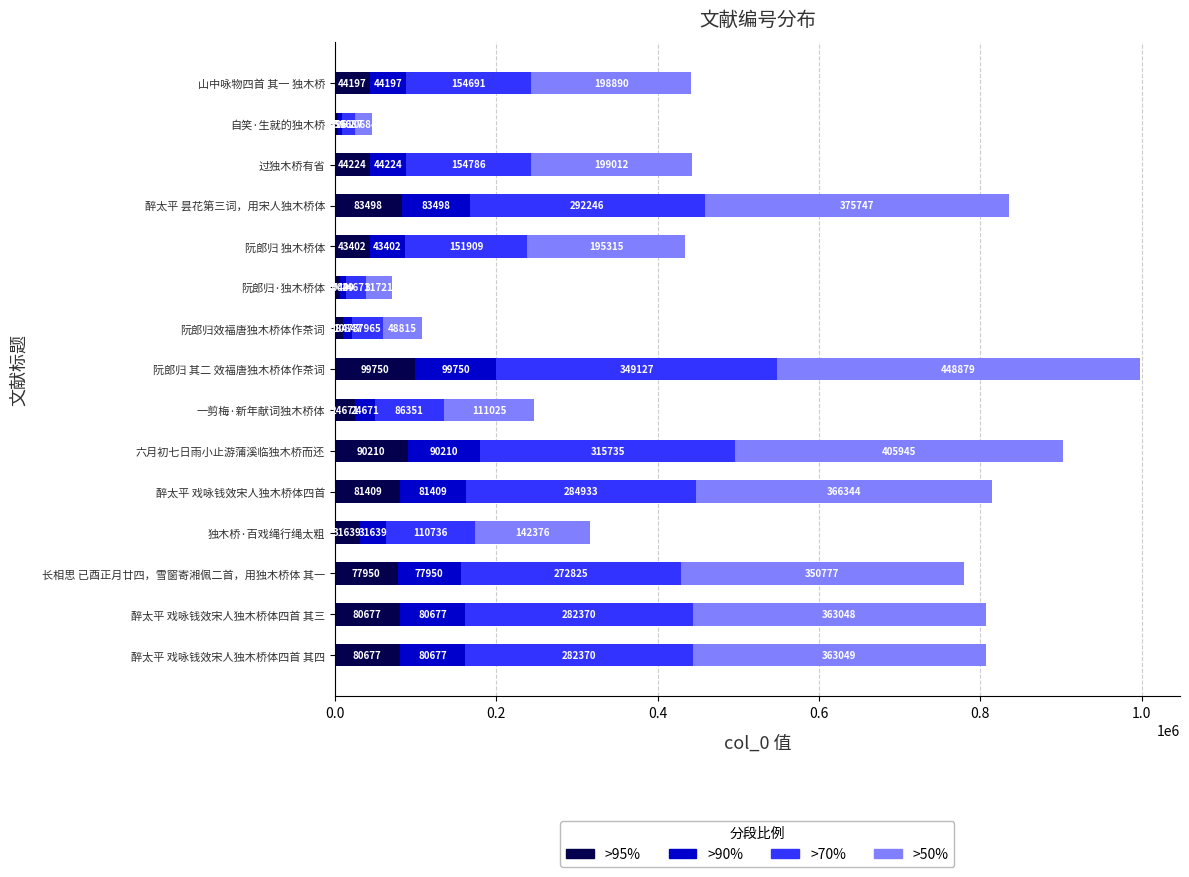

The >95% series shows 4596 at 自笑·生就的独木桥. True or false?

True